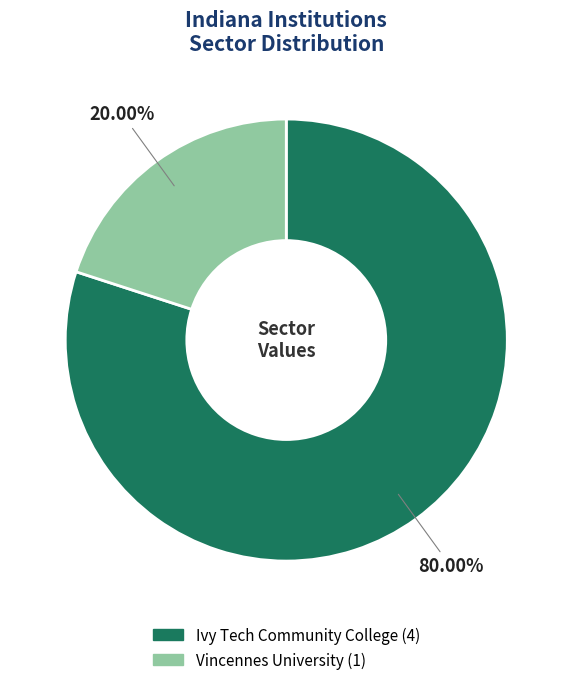

Does any single category account for the majority?

Yes